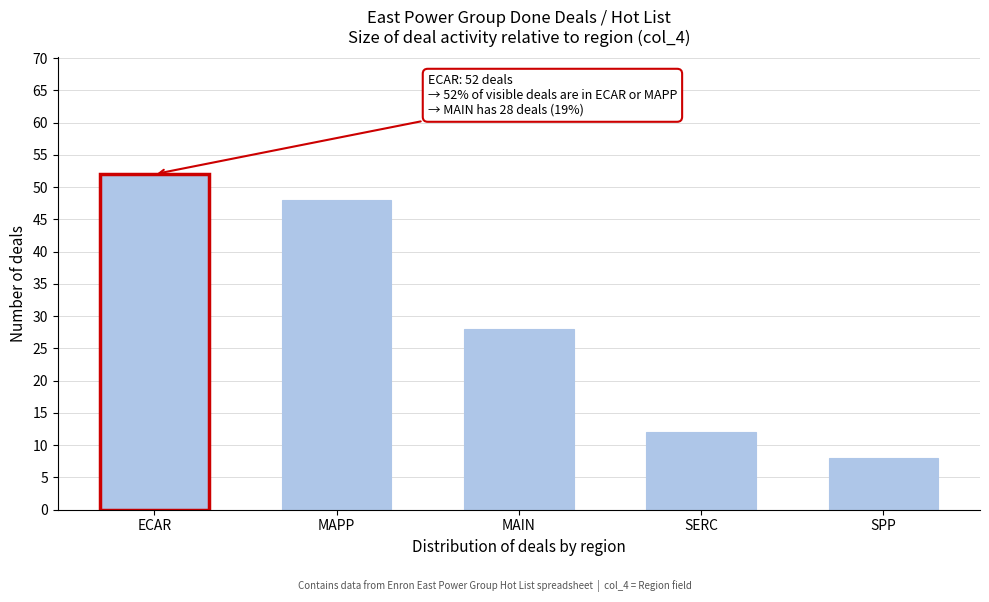

Reading left to right, what are all the values shown in this chart?

52	48	28	12	8